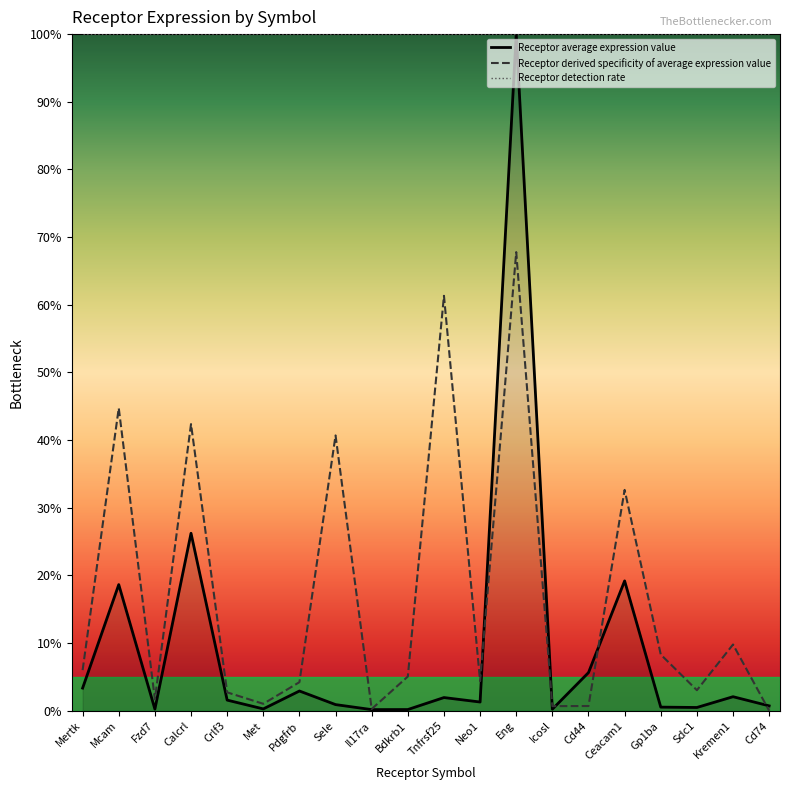

How many data points in Receptor derived specificity of average expression value are above 5?

10